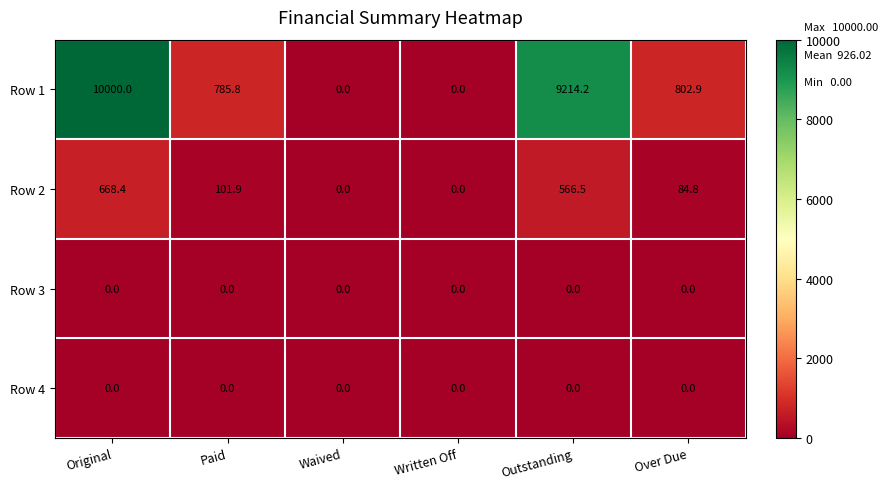

What is the highest value of the Row 2 series?

668.4